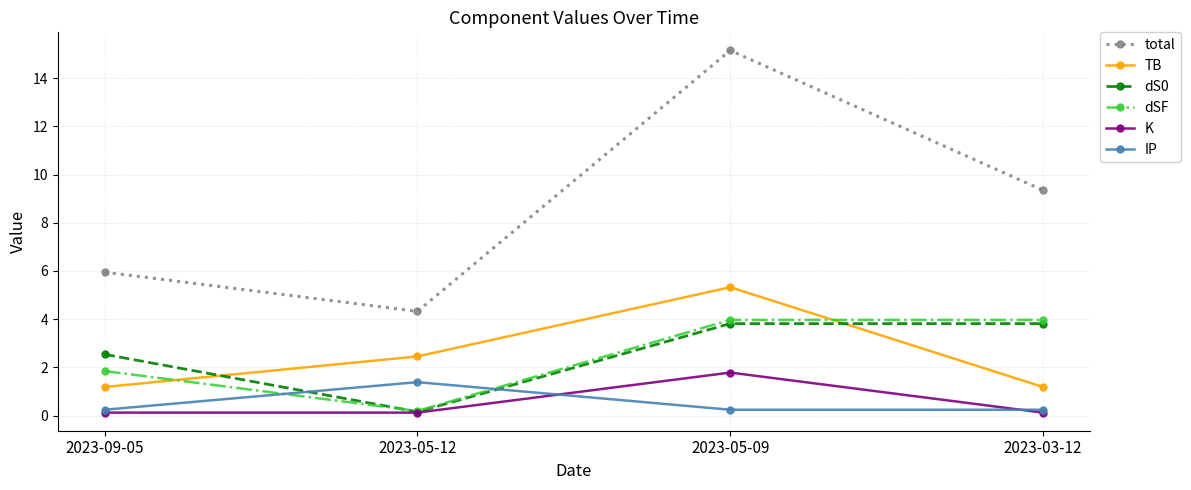

In dS0, how many points are lower than both neighbors (excluding endpoints)?

1